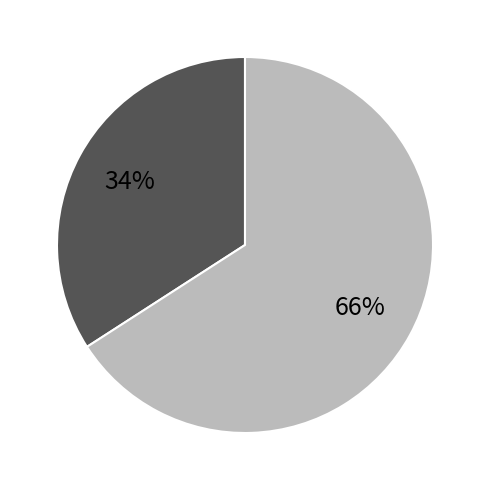

Count the number of slices in the pie.

2